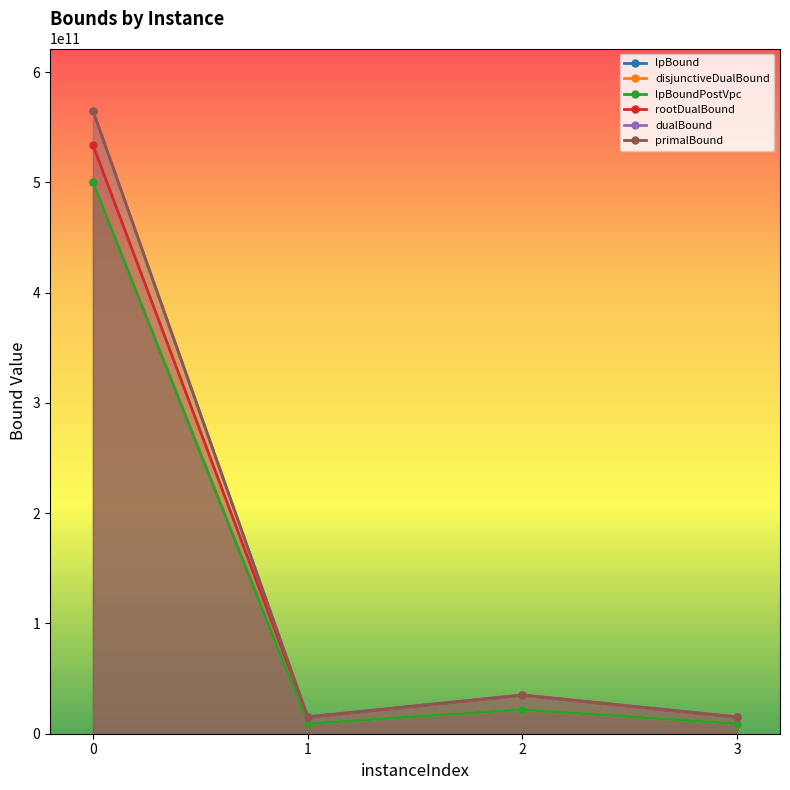

Is it true that disjunctiveDualBound equals 708000605443.8 at 0?

False